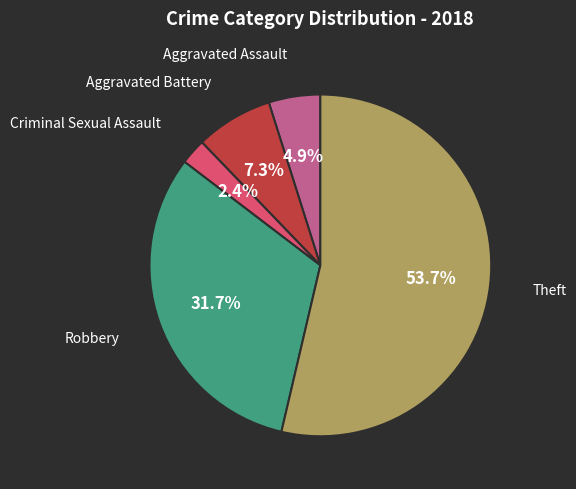

Does any single category account for the majority?

Yes